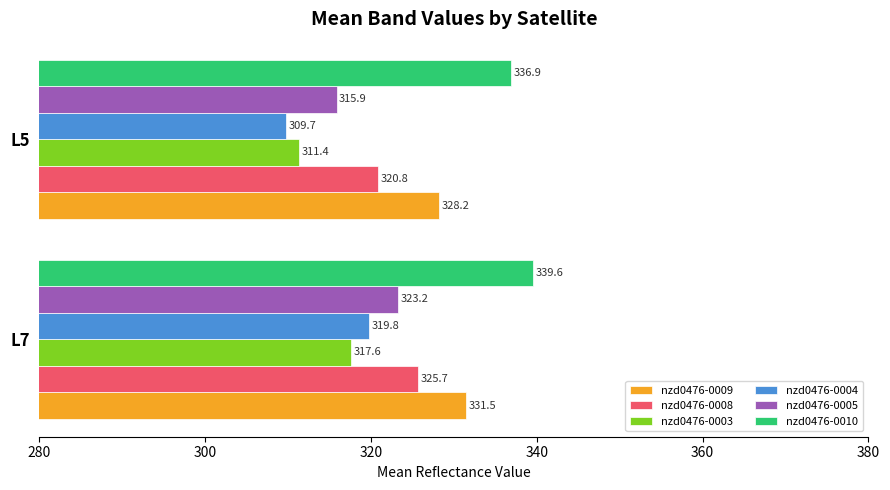

What is the sum of all nzd0476-0004 values?

629.5